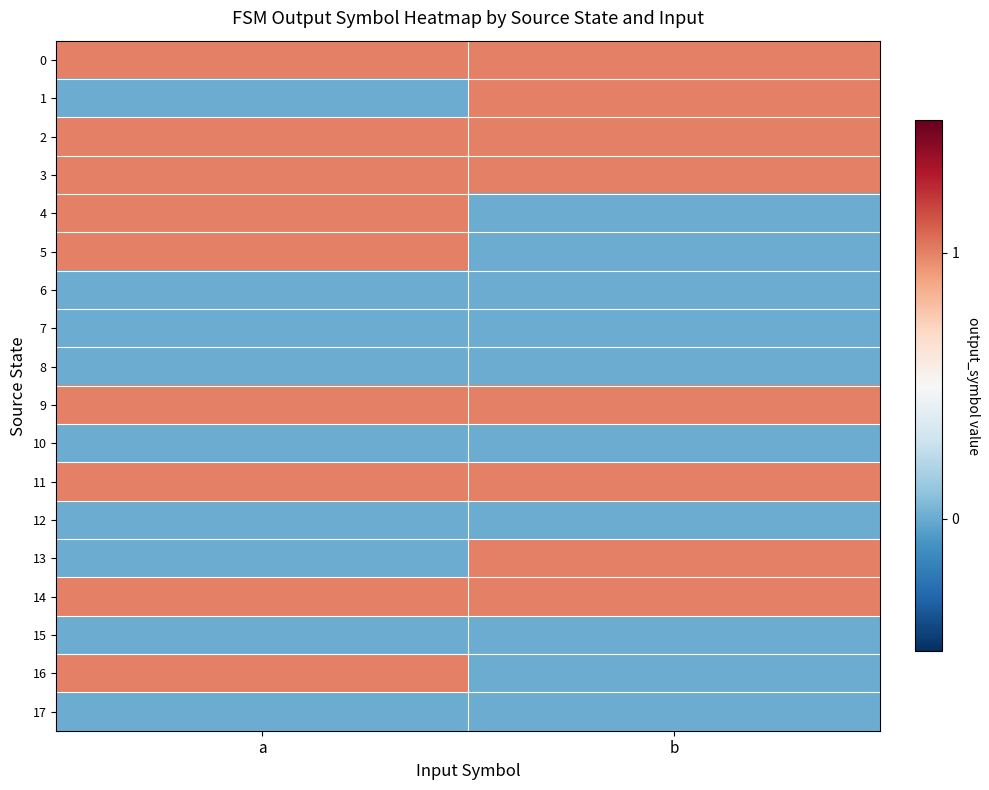

How many series are shown in this chart?

18